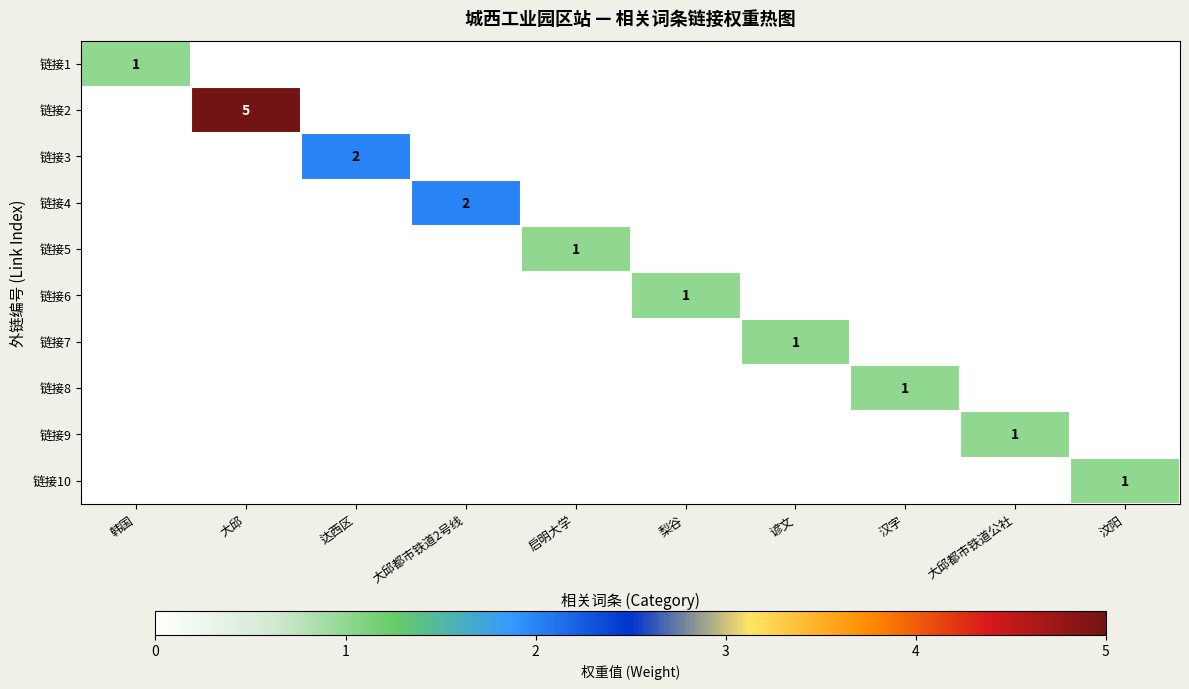

Count the number of data series in this chart.

10